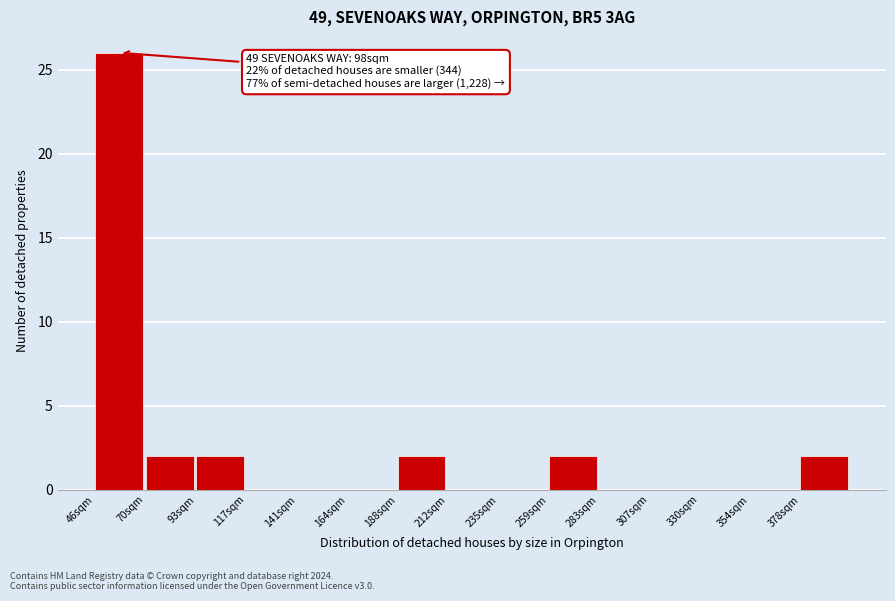

Reading left to right, extract all data points from this chart.

46sqm=26	70sqm=2	93sqm=2	117sqm=0	141sqm=0	164sqm=0	188sqm=2	212sqm=0	235sqm=0	259sqm=2	283sqm=0	307sqm=0	330sqm=0	354sqm=0	378sqm=2